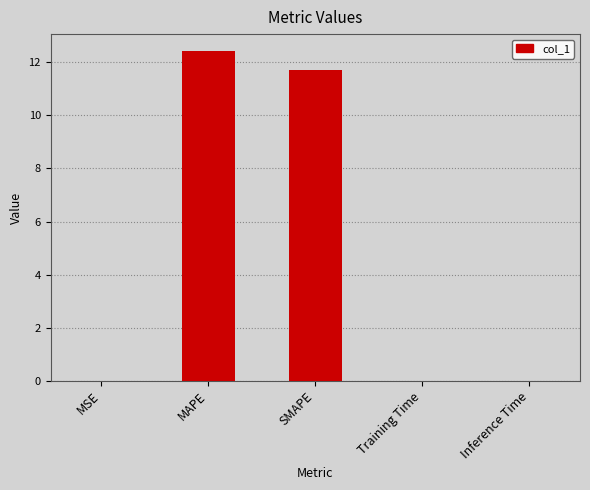

Where is the data nearest to the value 6?

SMAPE